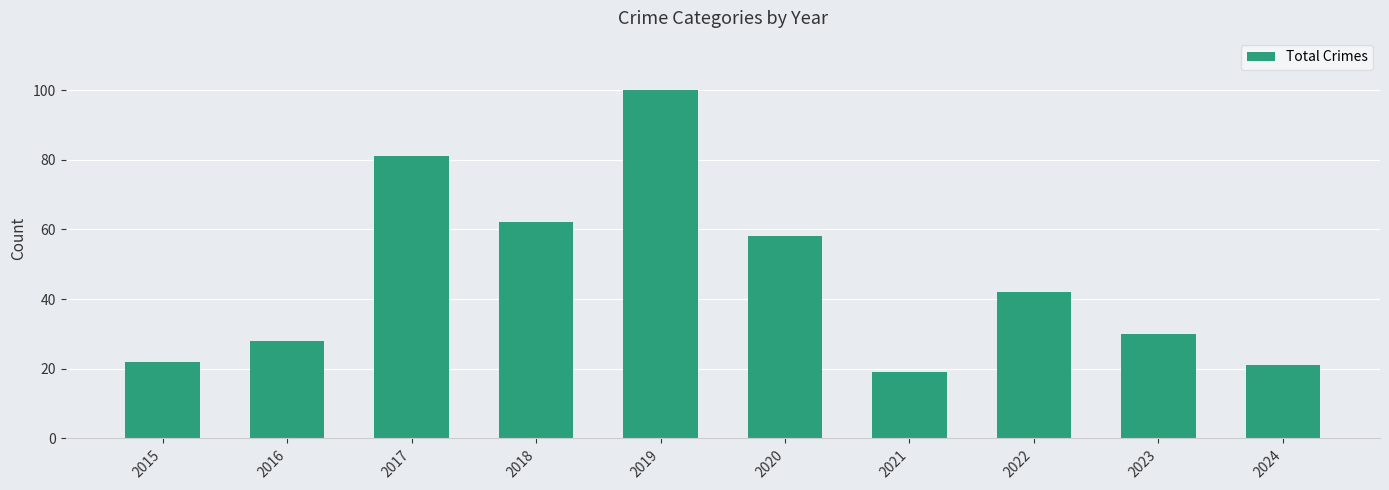

Is it true that the value at 2015 is 22?

True